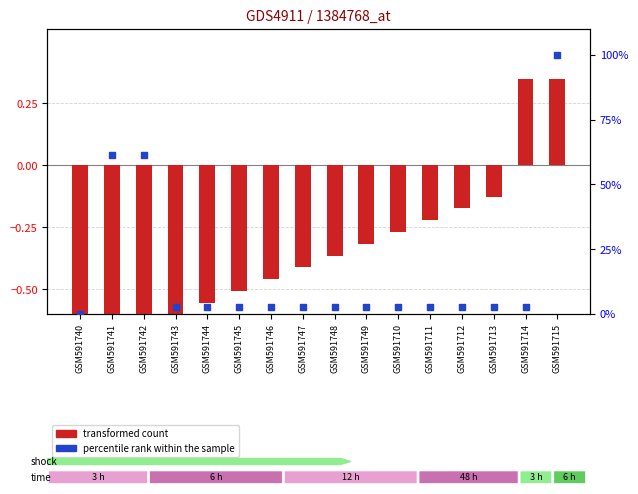

What are all the series names shown in the legend?

transformed count, percentile rank within the sample